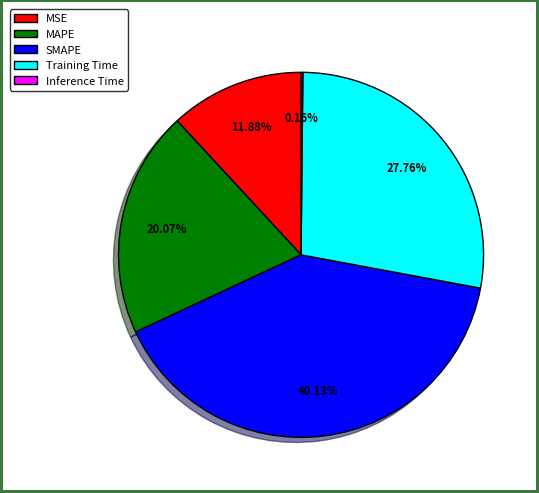

Is the sum of MSE and Training Time greater than half?

No